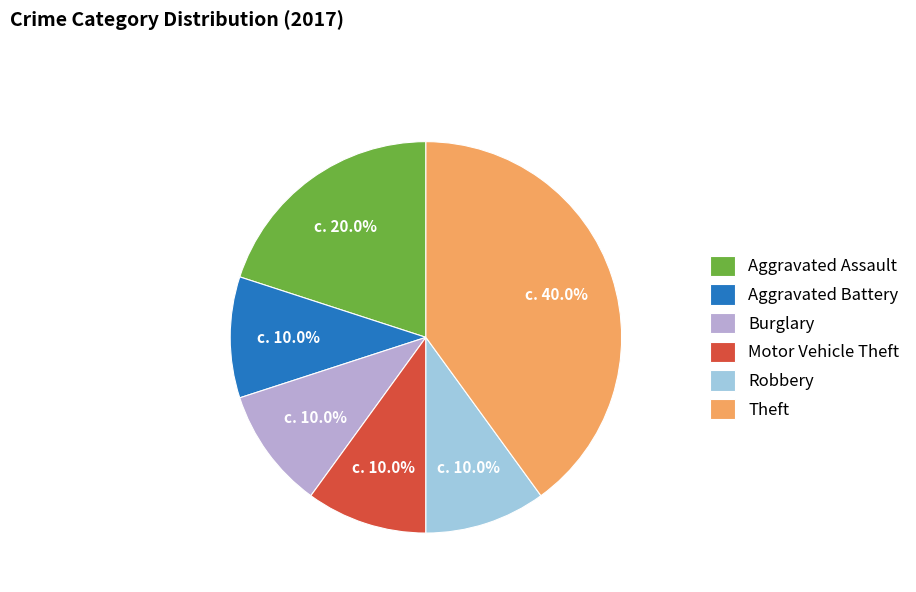

Approximately how many times larger is the value at Burglary compared to Aggravated Battery?

1.0